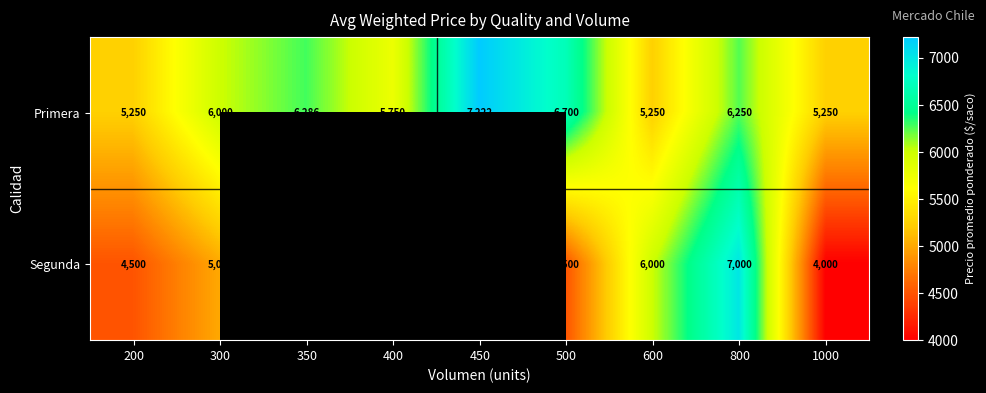

Count the number of categories in the chart.

9